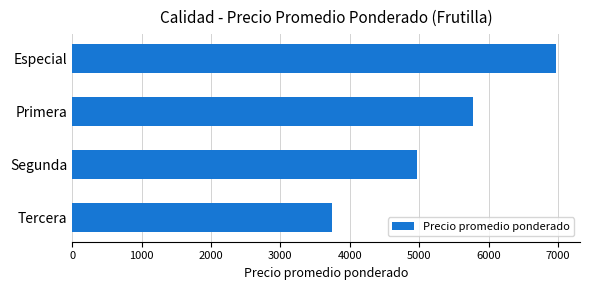

What is the difference between the second highest and second lowest values?

817